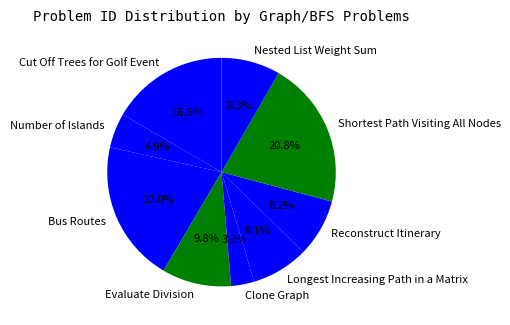

What is the total percentage of Clone Graph and Nested List Weight Sum?

11.6%